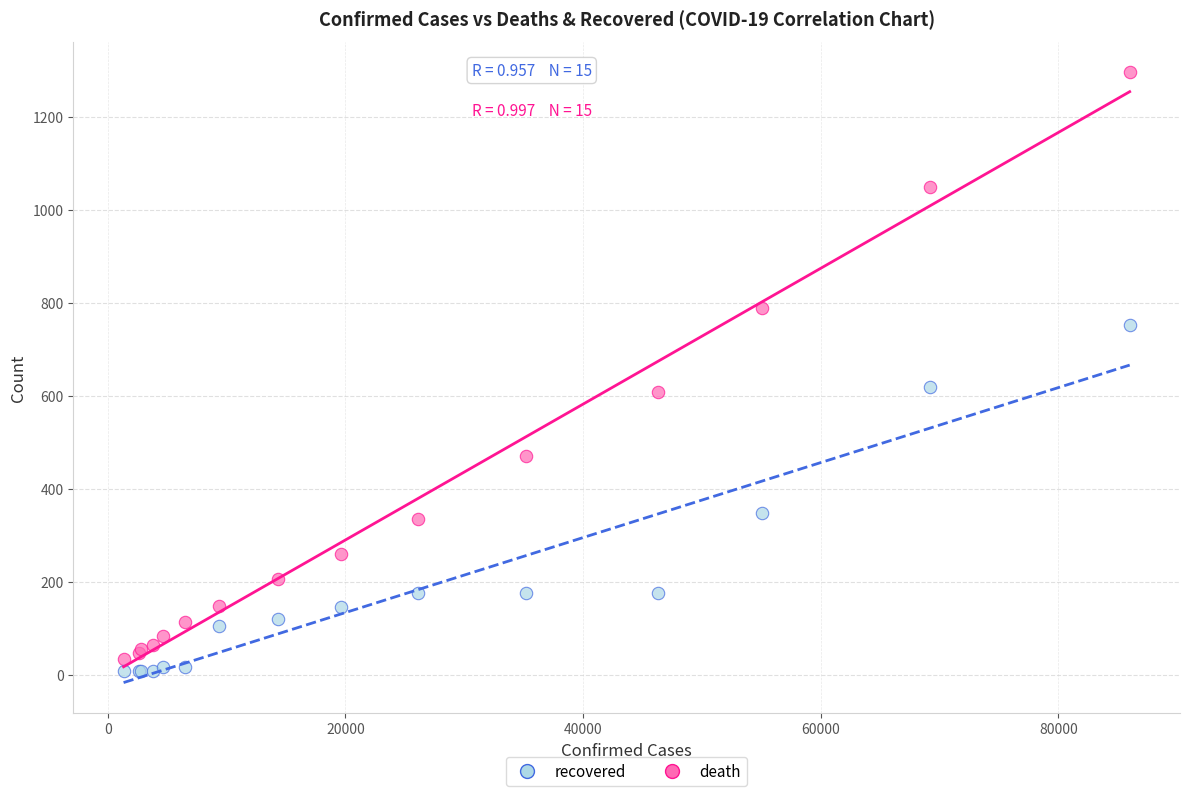

Which series reaches the maximum Y coordinate?

death